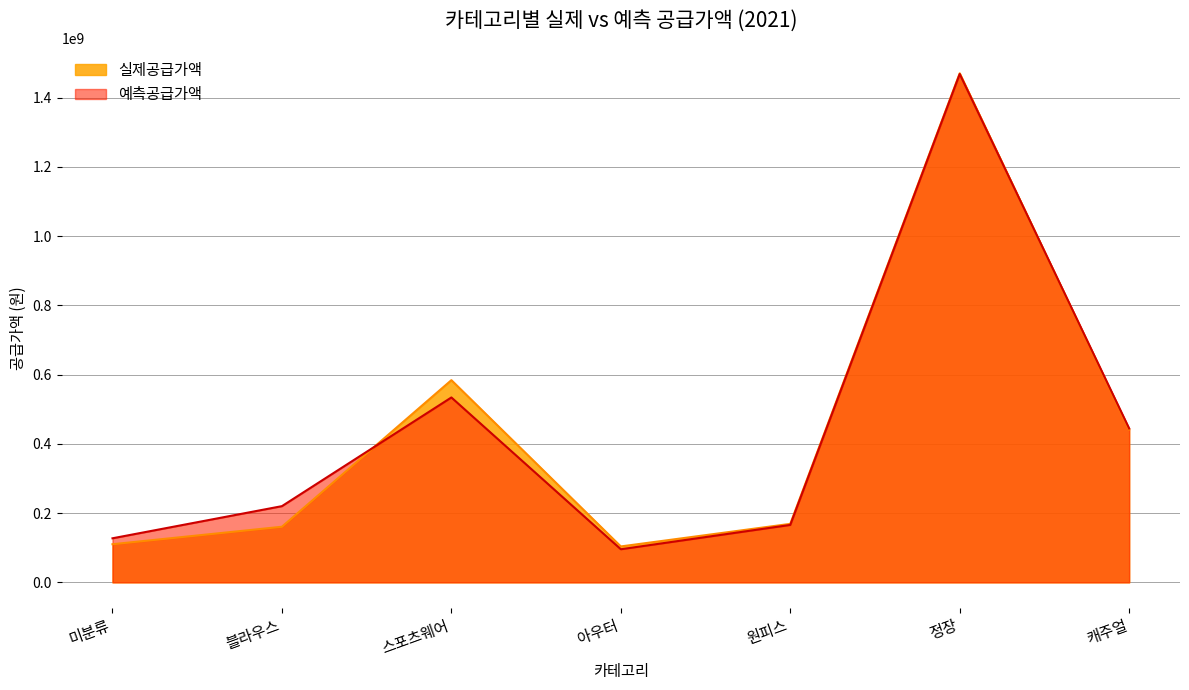

What is the label of the 3rd point from the right?

원피스